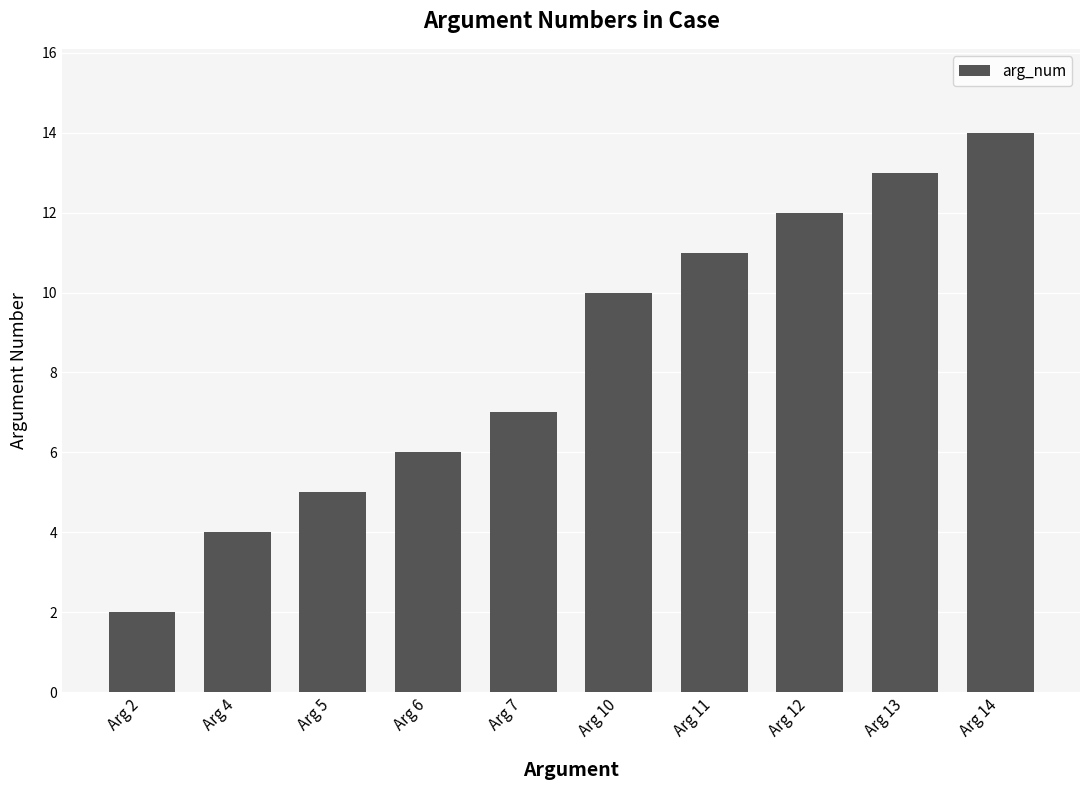

What is the sum of the values at Arg 11 and Arg 4?

15